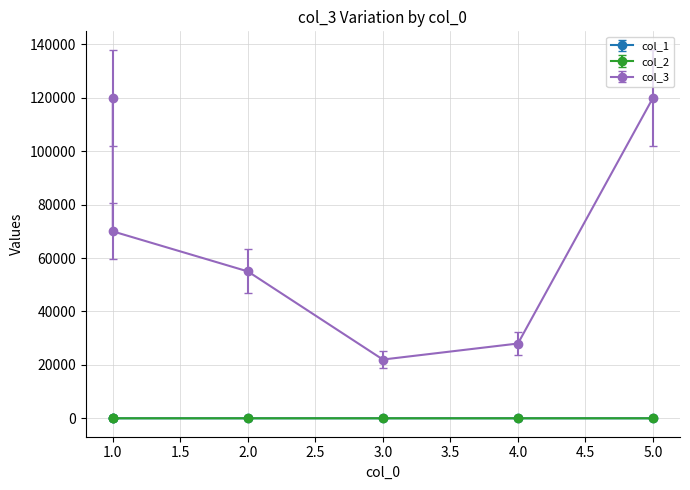

Is it true that col_3 equals 28000 at 4?

True